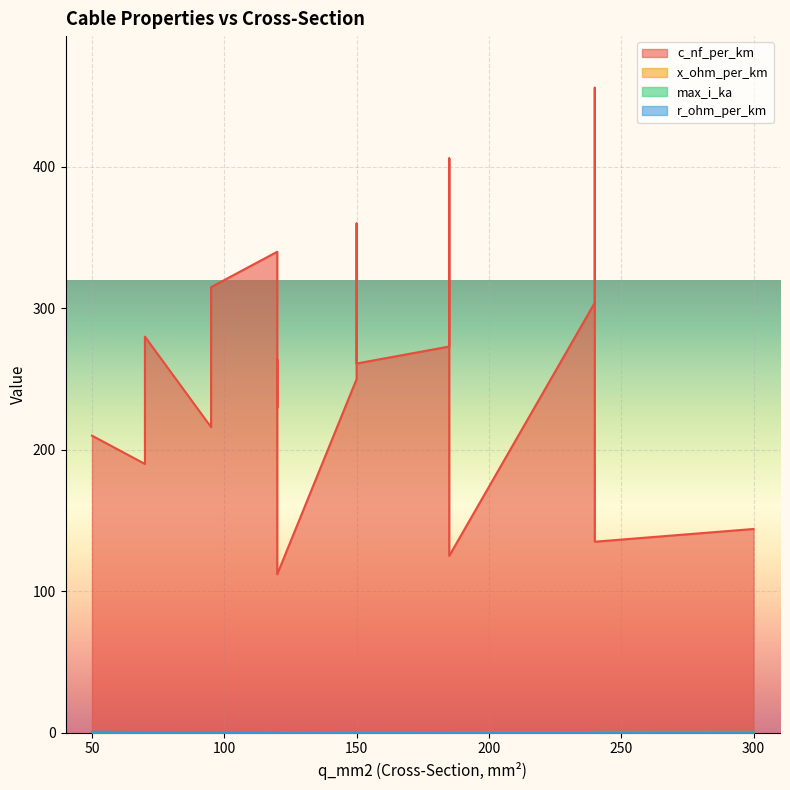

What is the difference between the maximum and minimum values in the r_ohm_per_km series?

0.6